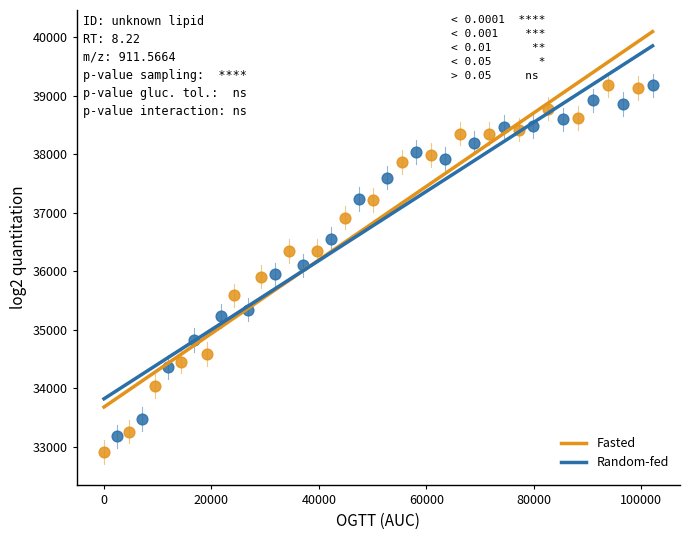

Which series reaches the minimum Y coordinate?

Fasted